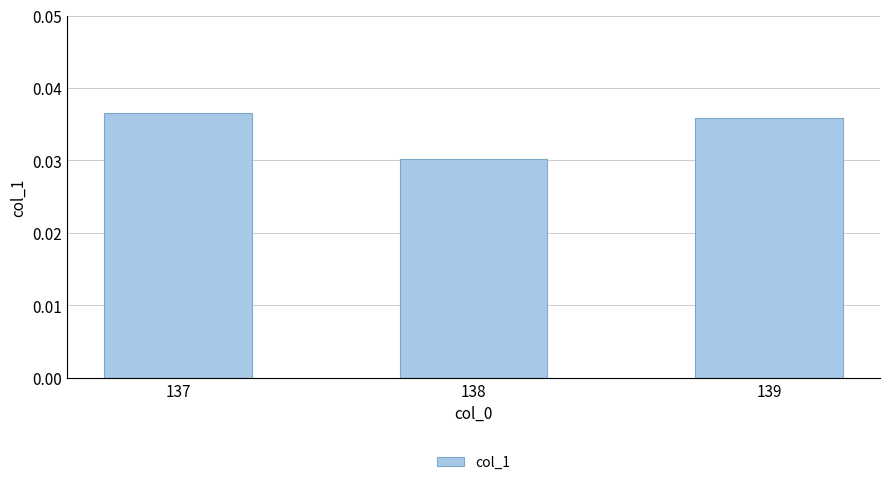

Which category has the highest value across all series?

137